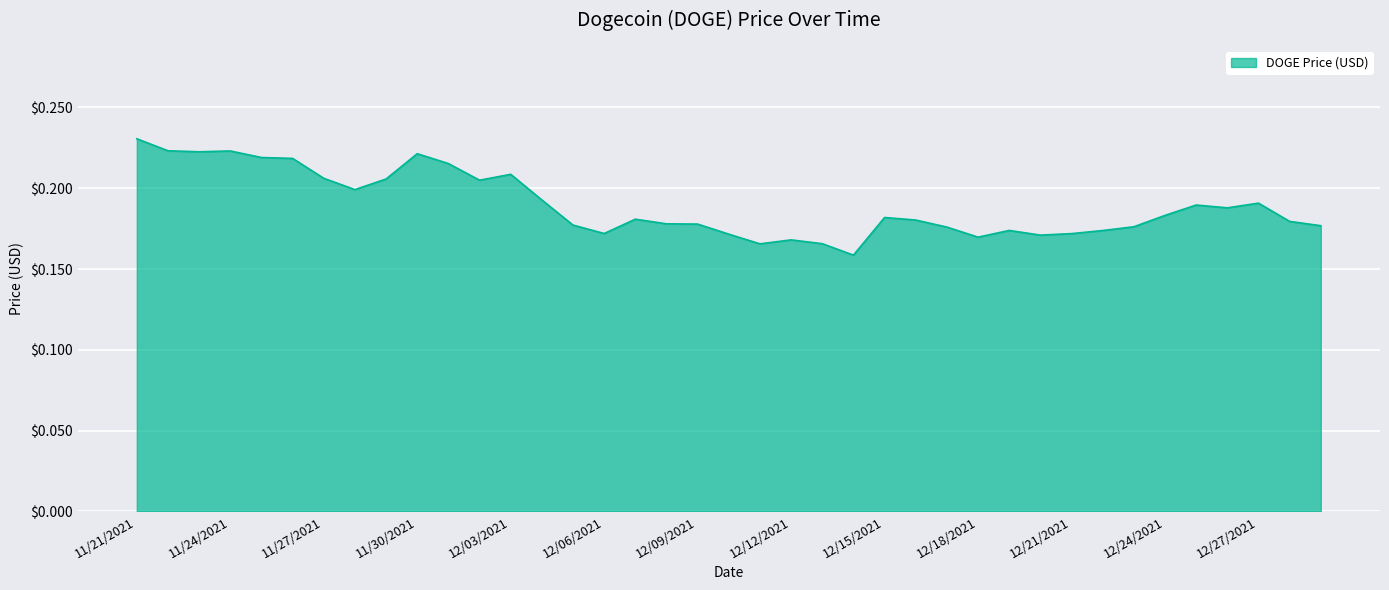

Reading left to right, extract all data points from this chart.

0.2	0.2	0.2	0.2	0.2	0.2	0.2	0.2	0.2	0.2	0.2	0.2	0.2	0.2	0.2	0.2	0.2	0.2	0.2	0.2	0.2	0.2	0.2	0.2	0.2	0.2	0.2	0.2	0.2	0.2	0.2	0.2	0.2	0.2	0.2	0.2	0.2	0.2	0.2